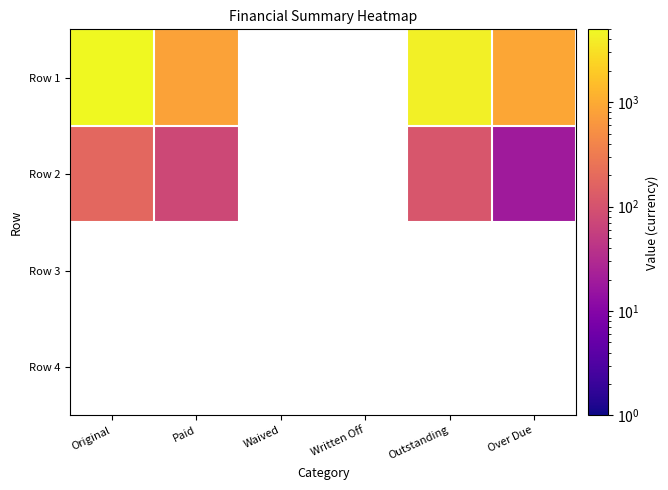

List the series in order of their peak value, highest first.

Row 1, Row 2, Row 3, Row 4